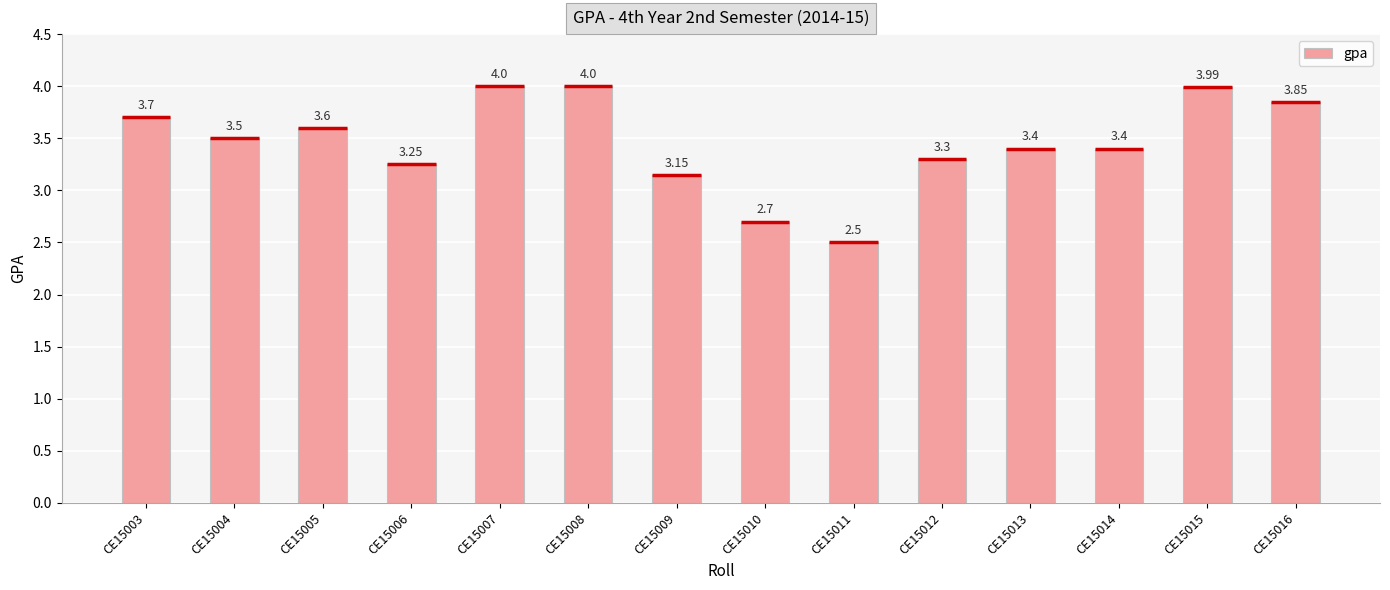

Read the value at CE15013.

3.4